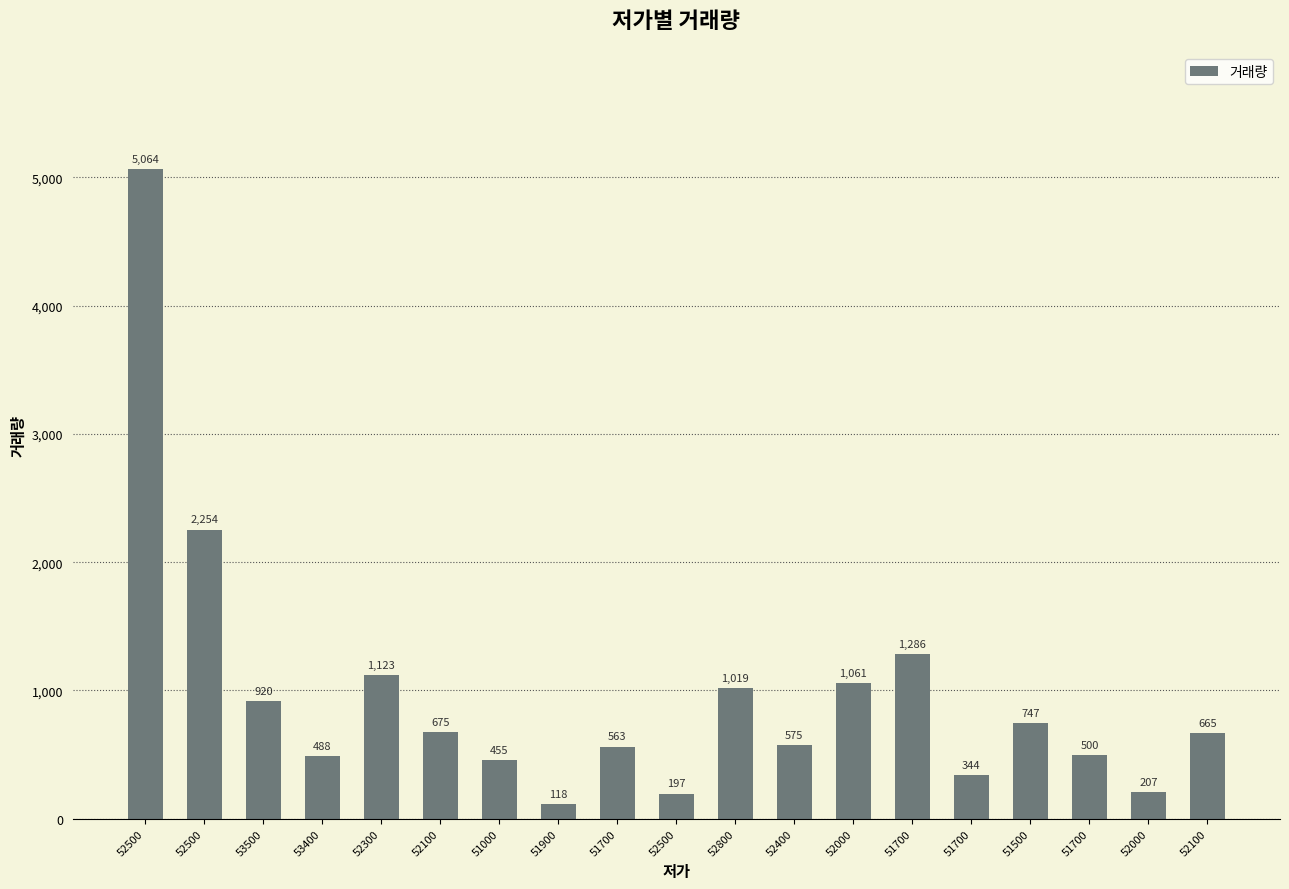

What is the sum of all values?

18261